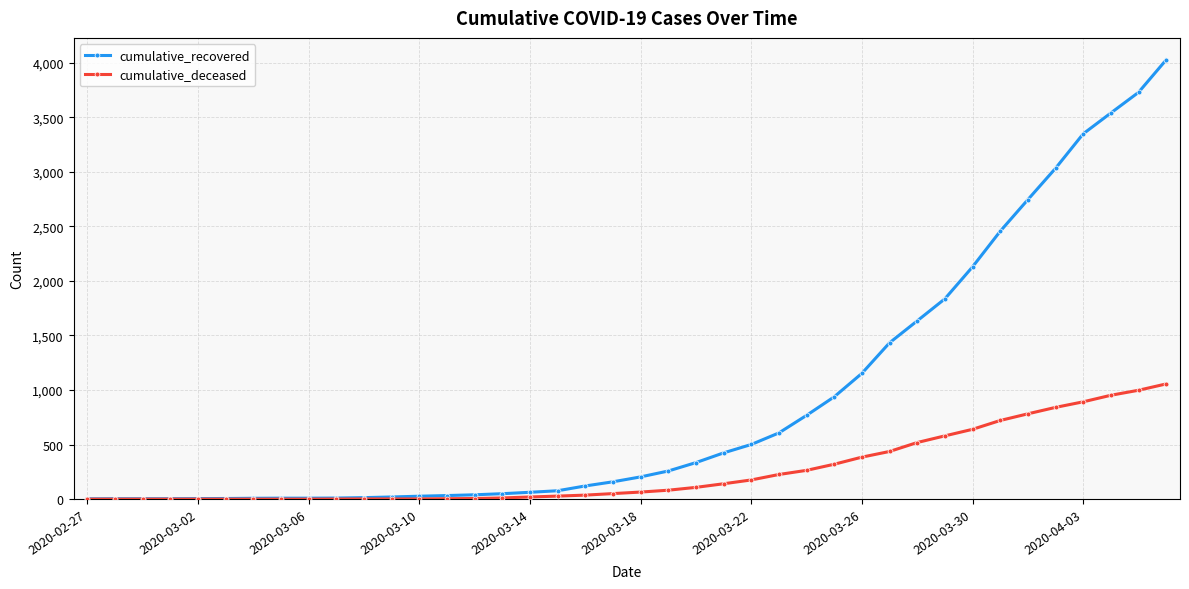

Which series has the largest range (max minus min)?

cumulative_recovered